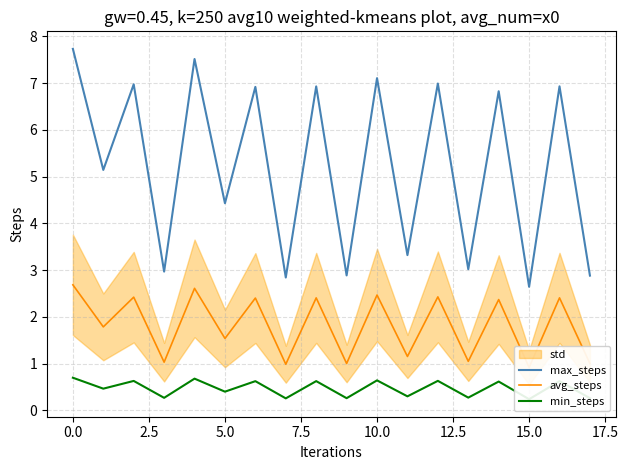

True or false: min_steps has a value of 0.1 at 13.

False